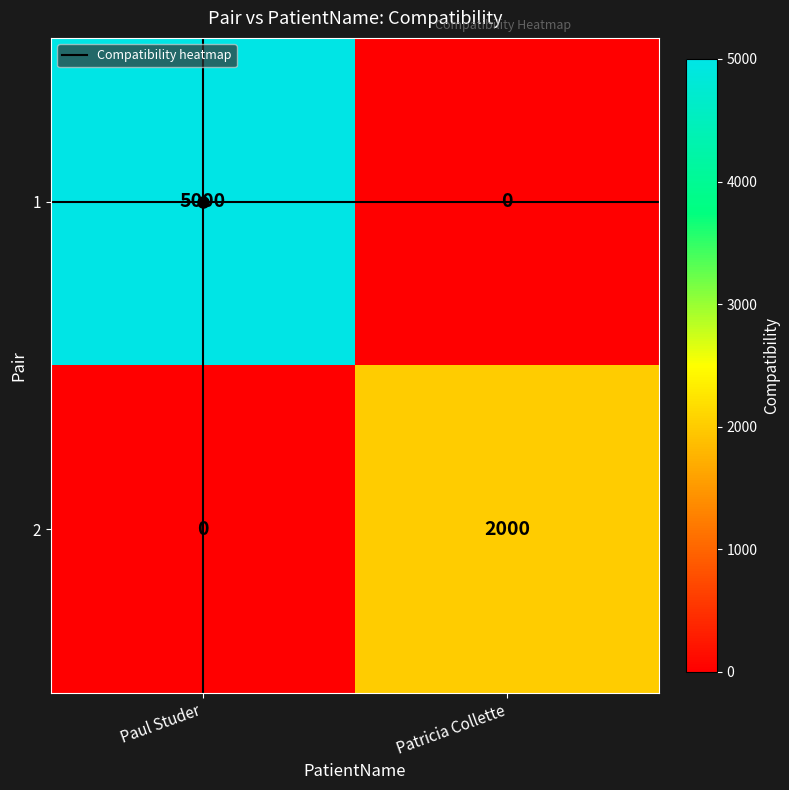

Rank the series at Paul Studer from lowest to highest value.

2, 1